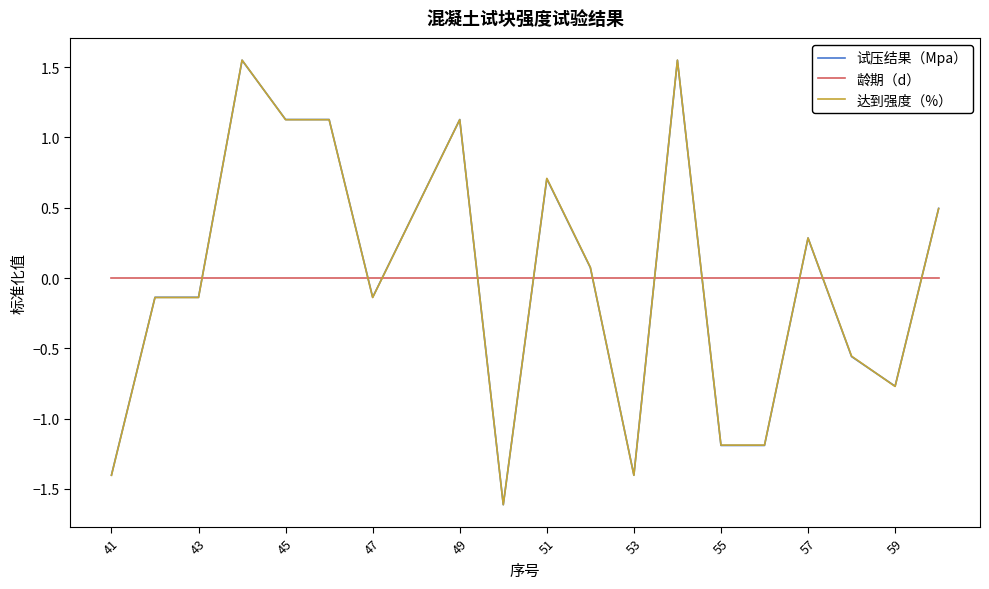

After their last crossing, which series has the higher values: 试压结果（Mpa） or 龄期（d）?

试压结果（Mpa）